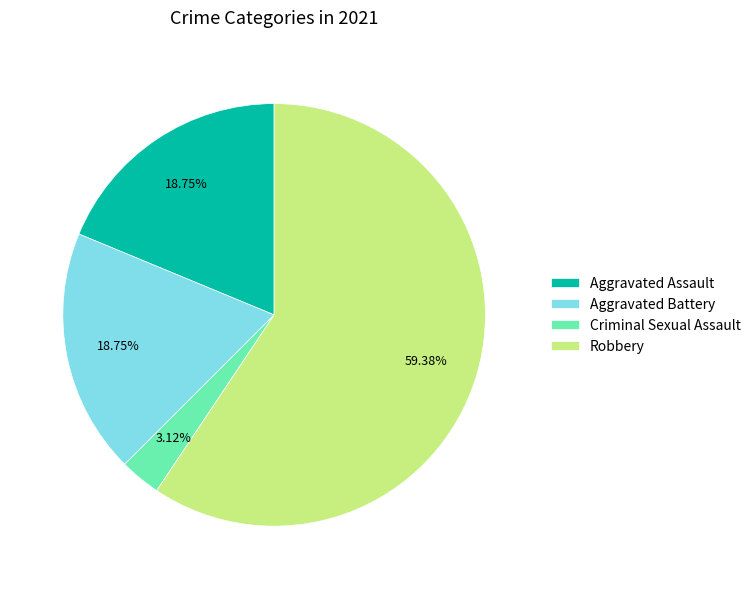

Which slice is the smallest?

Criminal Sexual Assault